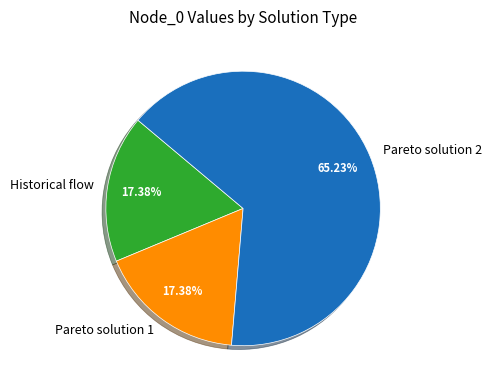

What percentage is NOT represented by Pareto solution 1?

82.6%